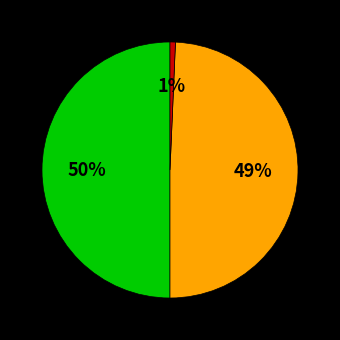

To the nearest percent, what is the average slice percentage?

33%